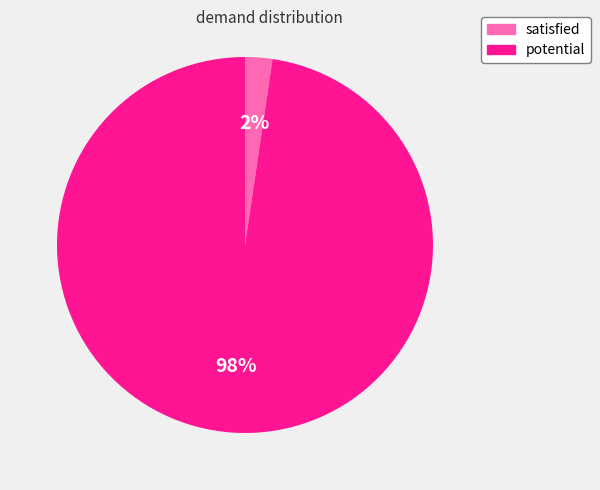

Is satisfied the majority of the pie?

No